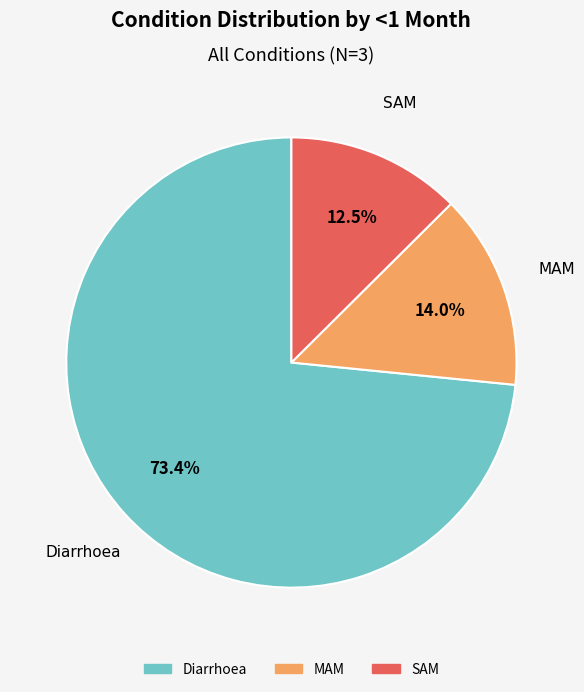

Which slice is the largest?

Diarrhoea